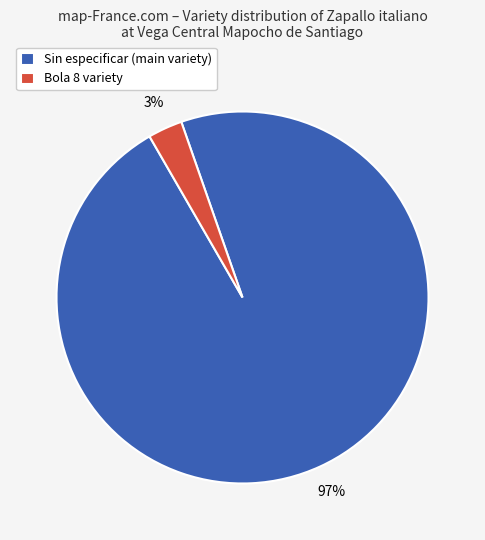

To the nearest percent, what percentage of the pie is Bola 8?

3%